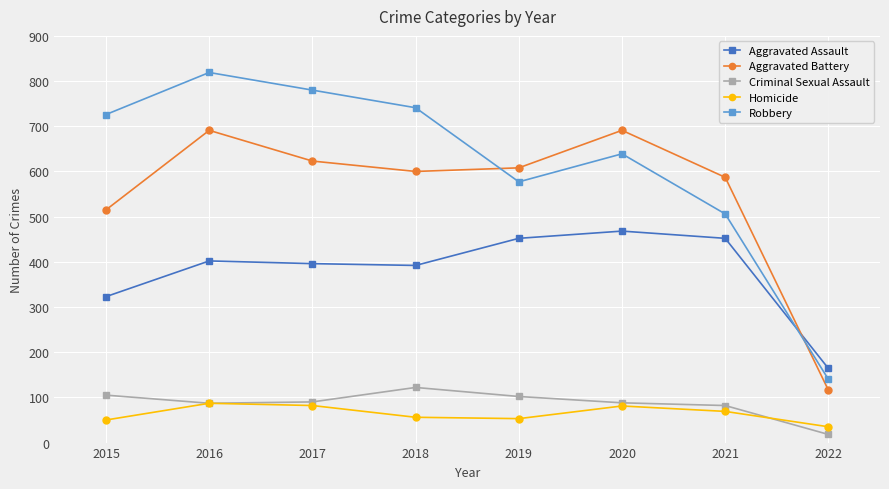

Is it true that Aggravated Battery equals 259 at 2018?

False